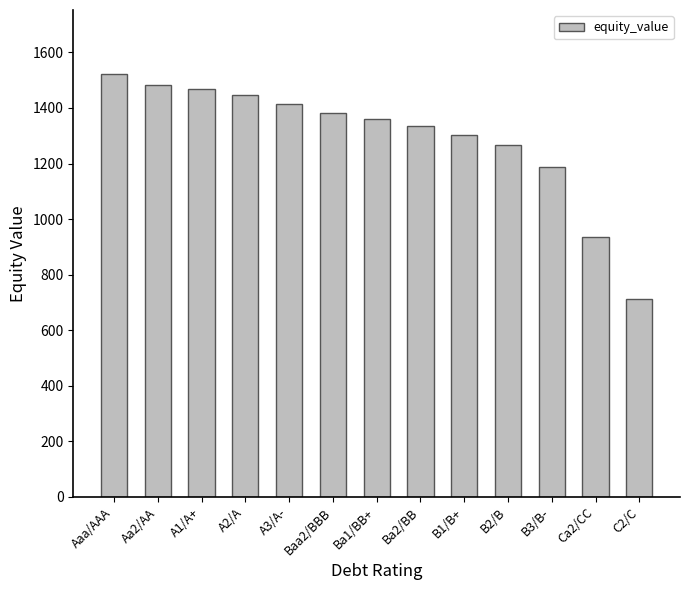

Where is the data nearest to the value 1119?

B3/B-